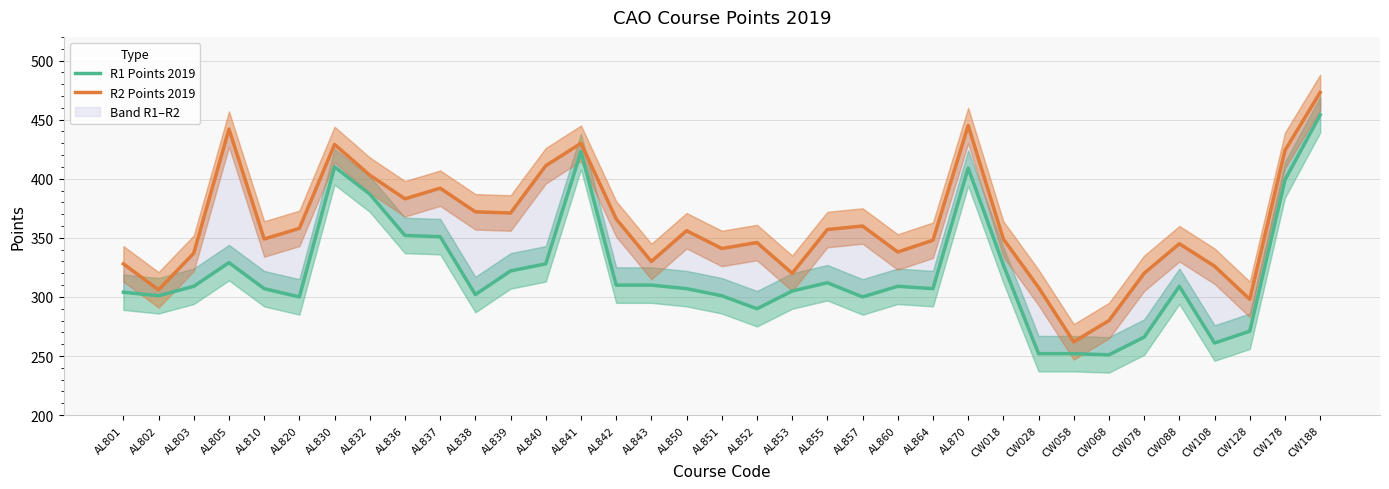

Reading left to right, transcribe all the data shown in this chart.

R1 Points 2019: 304	301	309	329	307	300	410	387	352	351	302	322	328	423	310	310	307	301	290	305	312	300	309	307	409	327	252	252	251	266	309	261	271	399	454
R2 Points 2019: 328	306	337	442	349	358	429	403	383	392	372	371	411	430	366	330	356	341	346	320	357	360	338	348	445	349	308	262	280	320	345	326	298	424	473